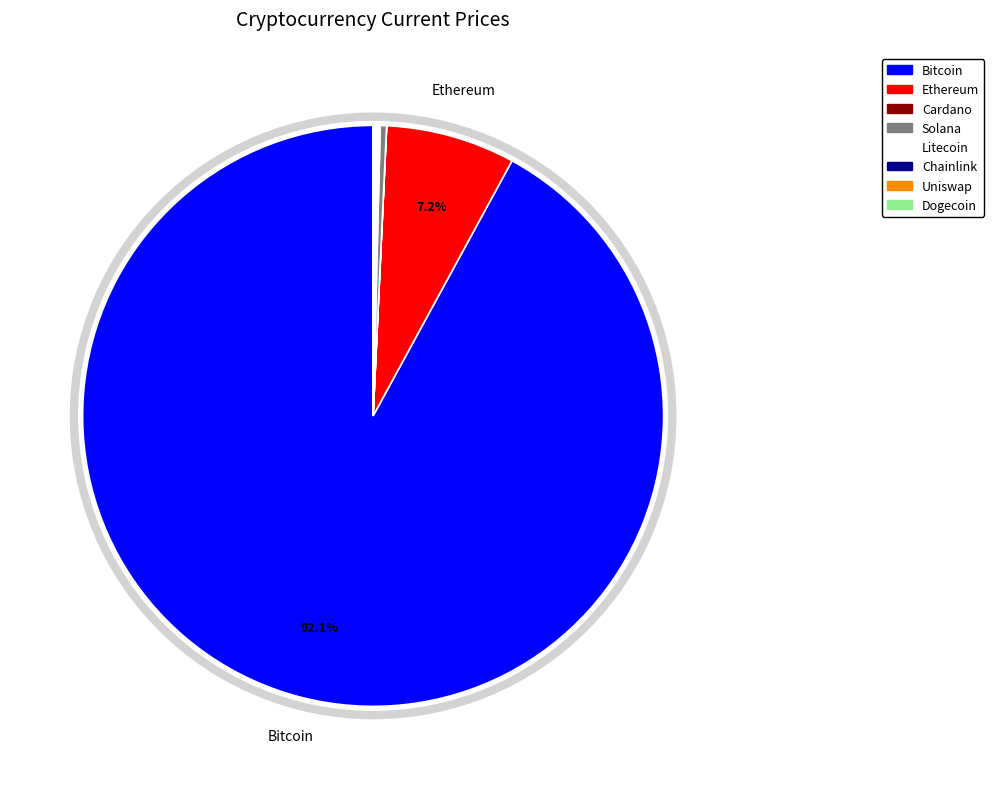

Which slice represents more than half of the pie?

Bitcoin